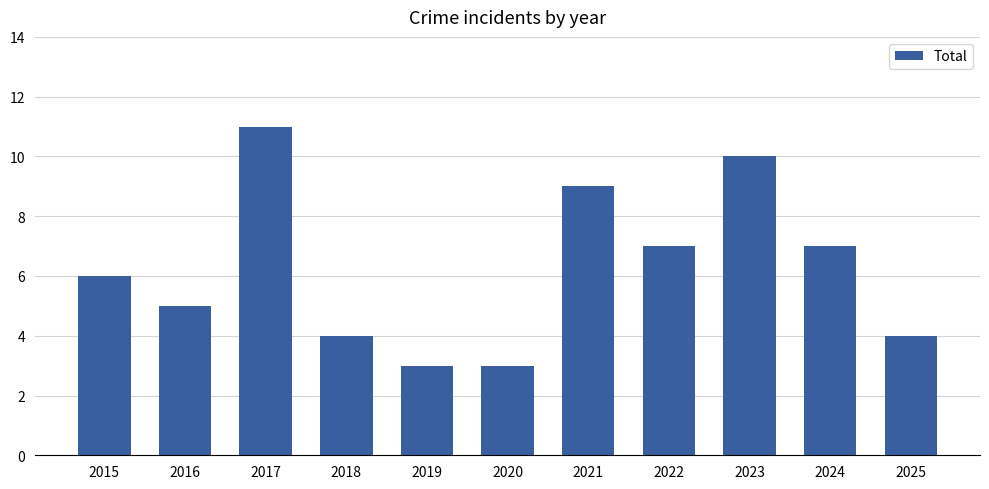

How many data points are less than 6?

5